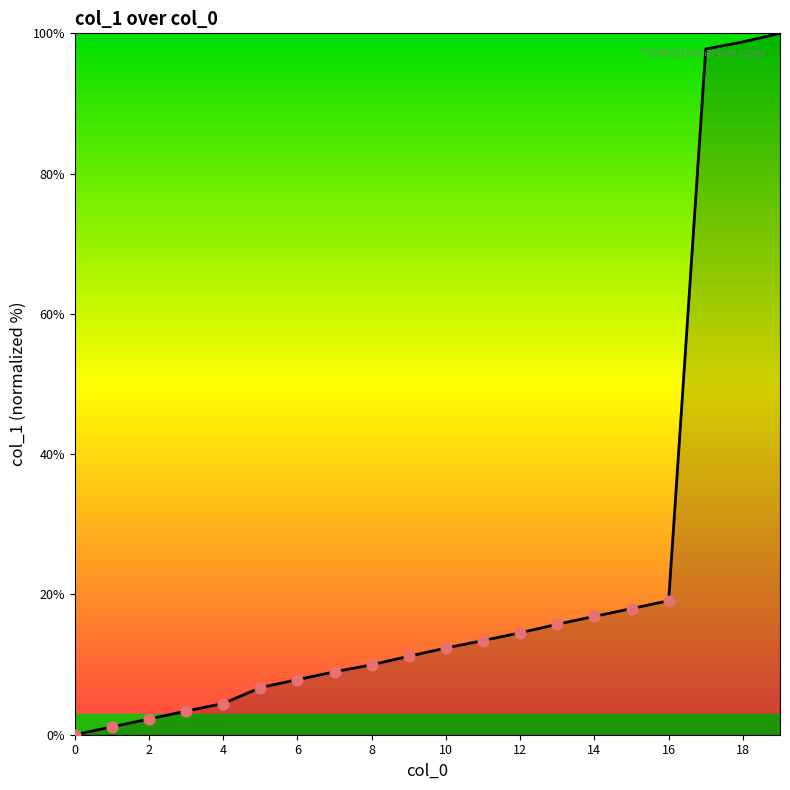

What is the change in value from 2 to 18?

+96.5